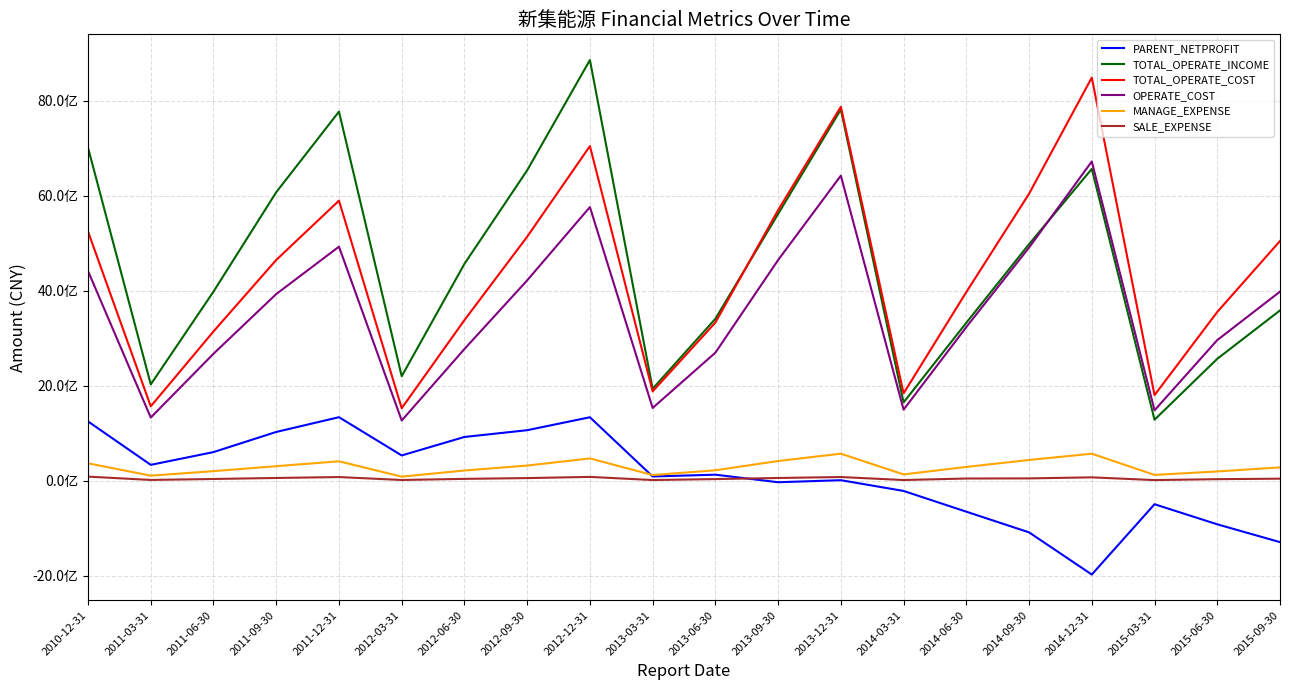

Is this an area chart (filled region under the line)?

No